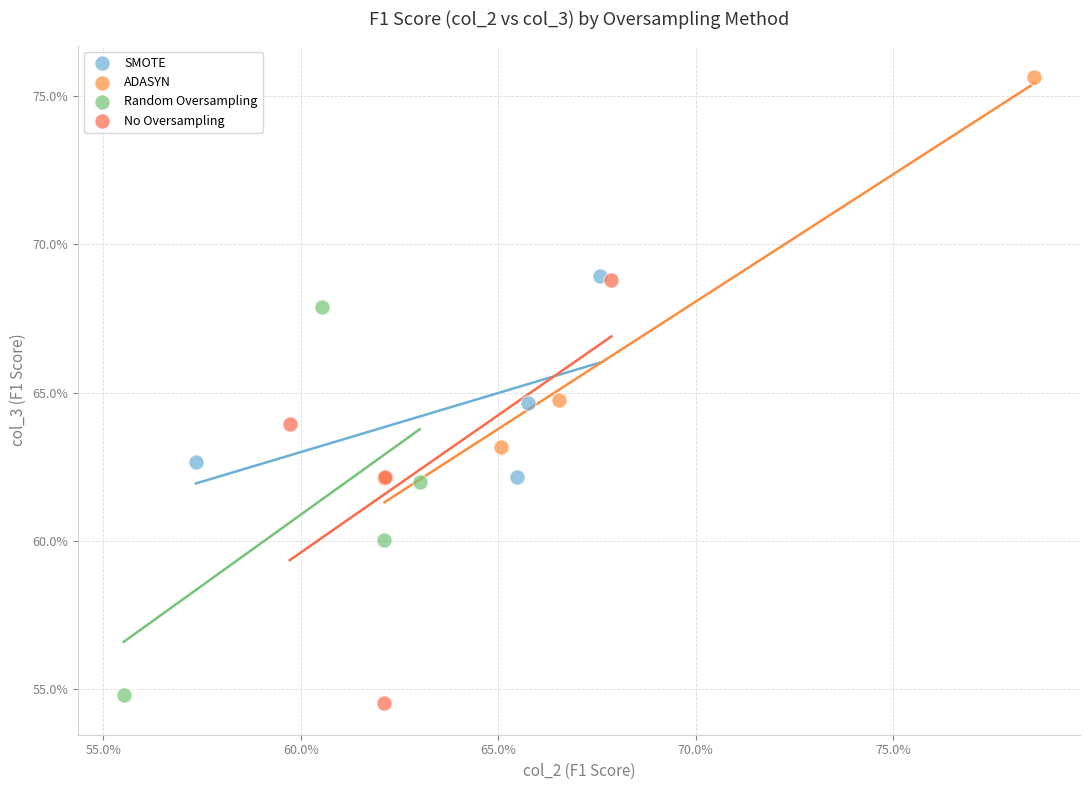

Which series reaches the maximum Y coordinate?

ADASYN